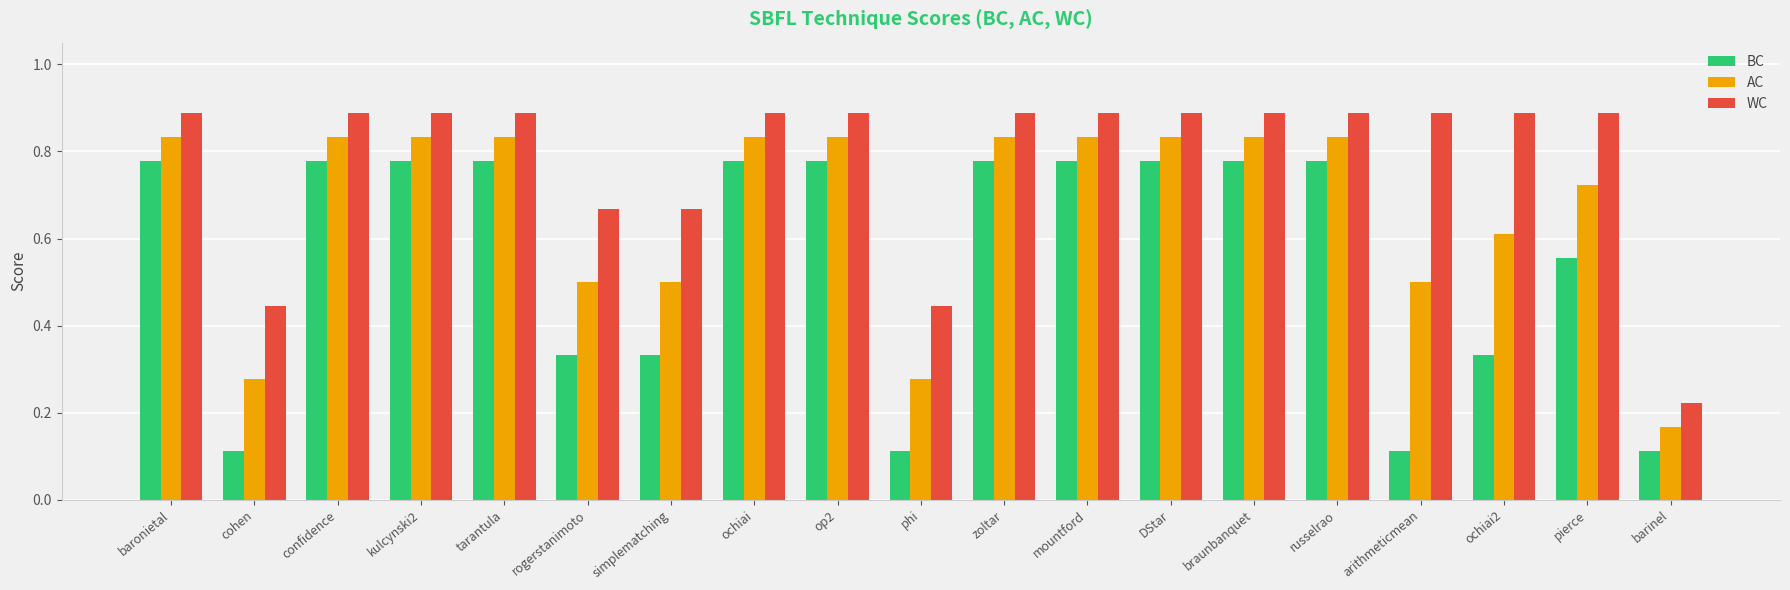

Which series has the largest total across all categories?

WC